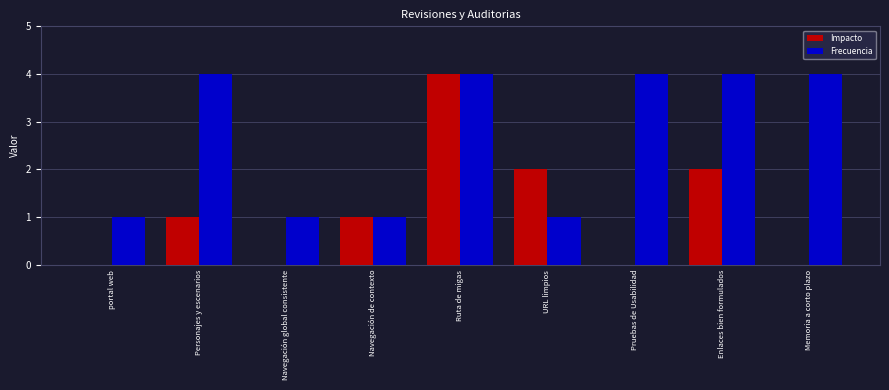

What is the highest value of the Frecuencia series?

4